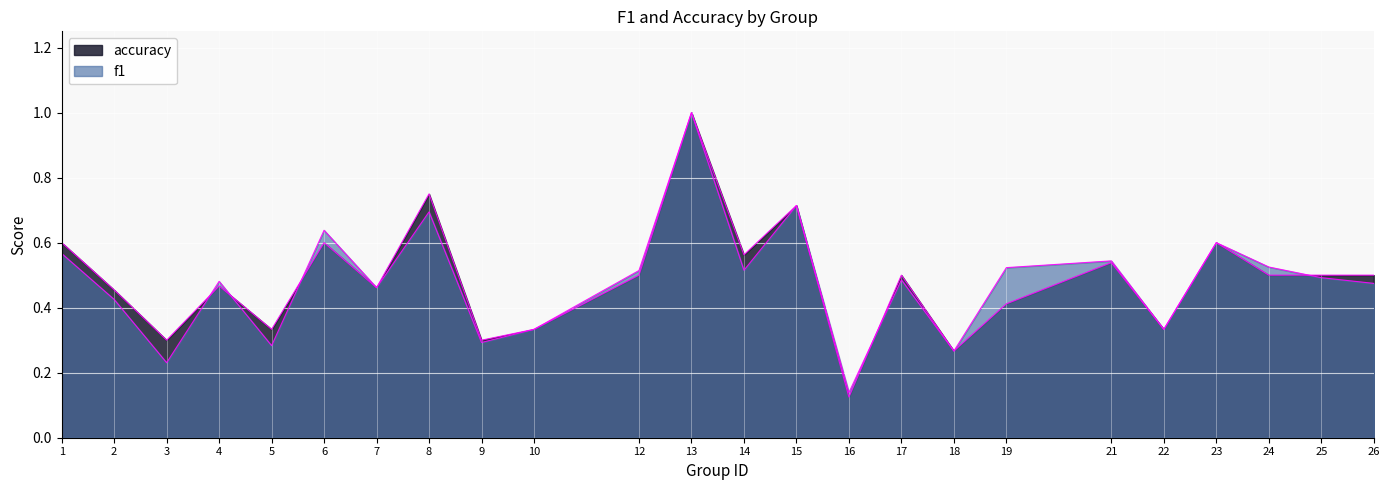

Reading left to right, extract all data points from this chart.

f1: 0.6	0.4	0.2	0.5	0.3	0.6	0.5	0.7	0.3	0.3	0.5	1.0	0.5	0.7	0.1	0.5	0.3	0.5	0.5	0.3	0.6	0.5	0.5	0.5
accuracy: 0.6	0.5	0.3	0.5	0.3	0.6	0.5	0.8	0.3	0.3	0.5	1.0	0.6	0.7	0.1	0.5	0.3	0.4	0.5	0.3	0.6	0.5	0.5	0.5